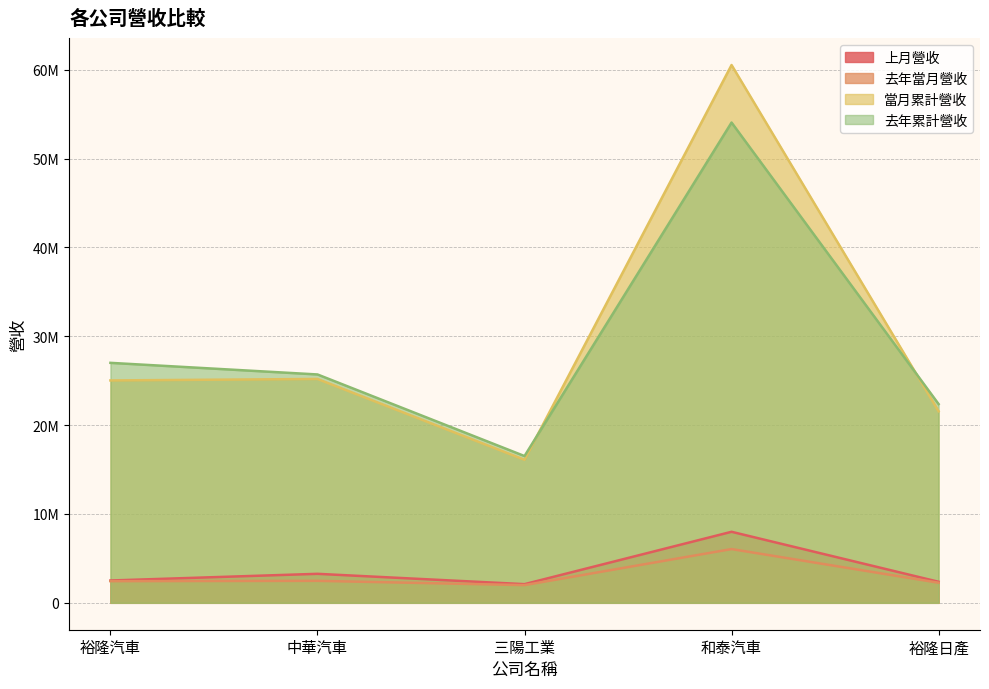

True or false: 當月累計營收 and 去年當月營收 cross at least once.

False